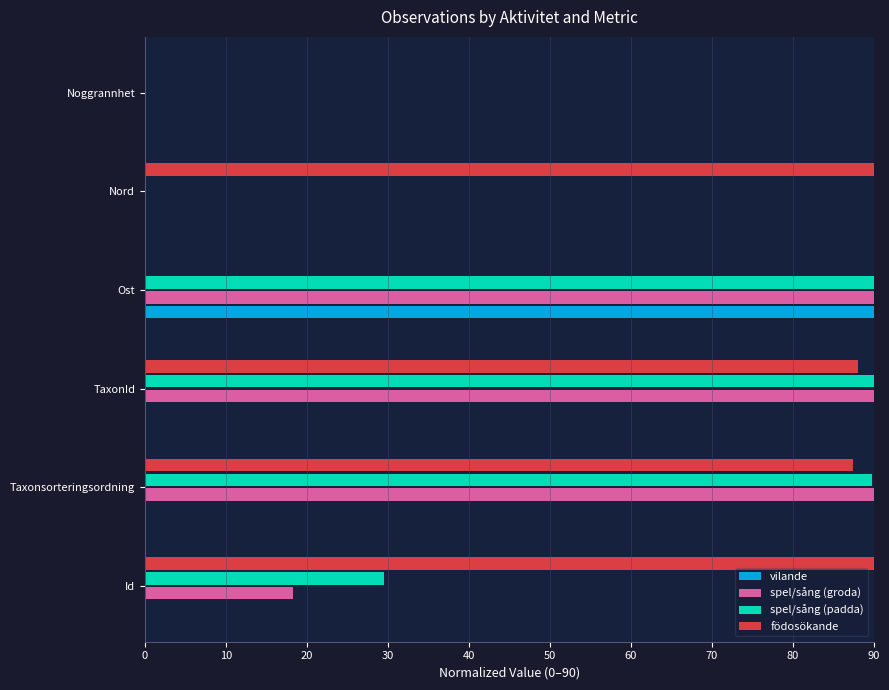

What is the total value across all series at TaxonId?

268.1